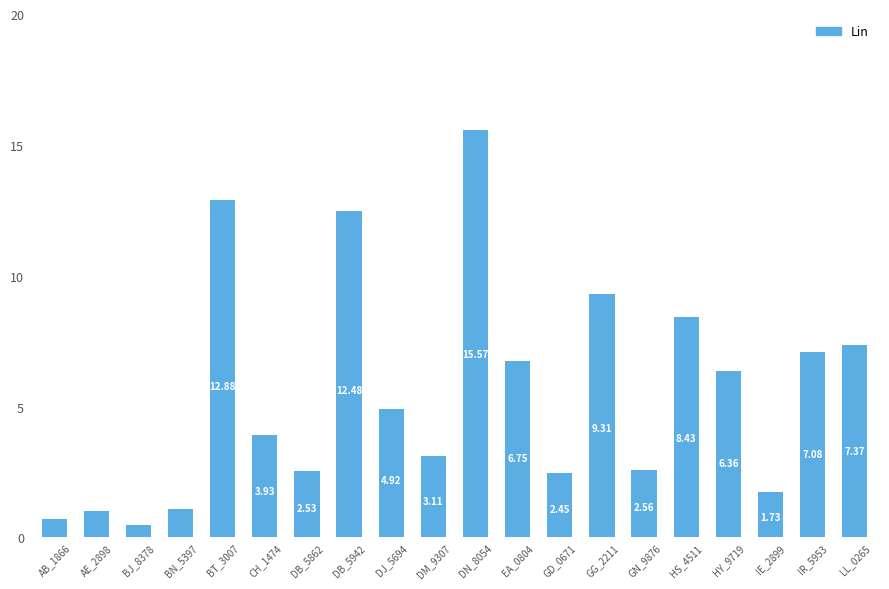

What is the sum of all values?

110.8